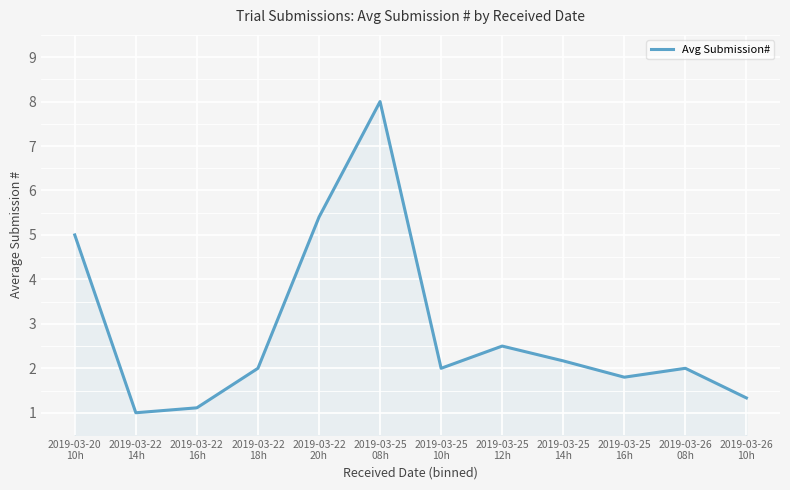

What is the difference between the maximum and minimum values?

7.0